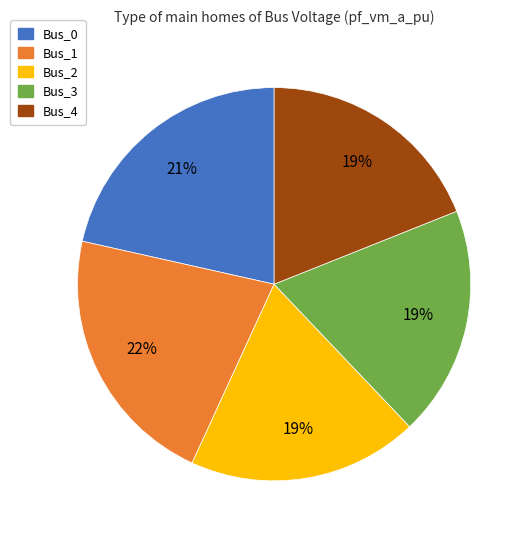

What percentage is the Bus_4 slice, to the nearest percent?

19%